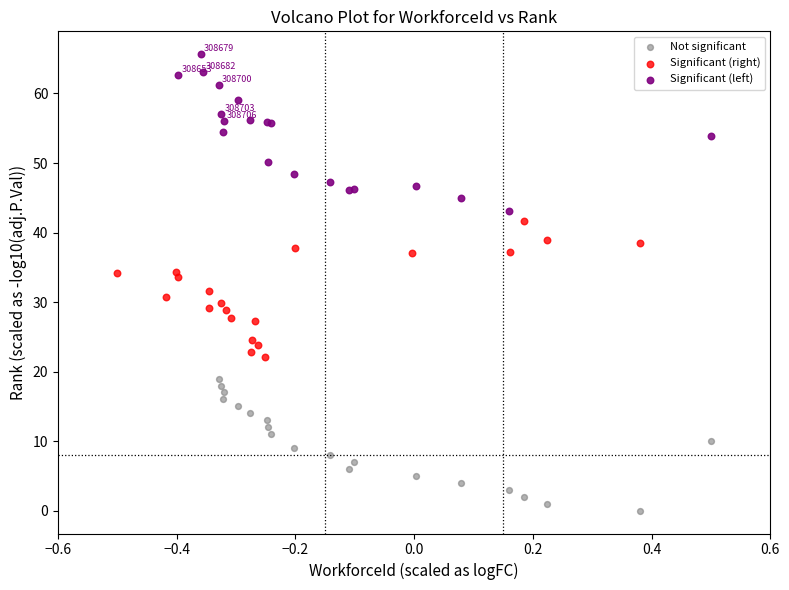

Which series reaches the minimum Y coordinate?

Not significant